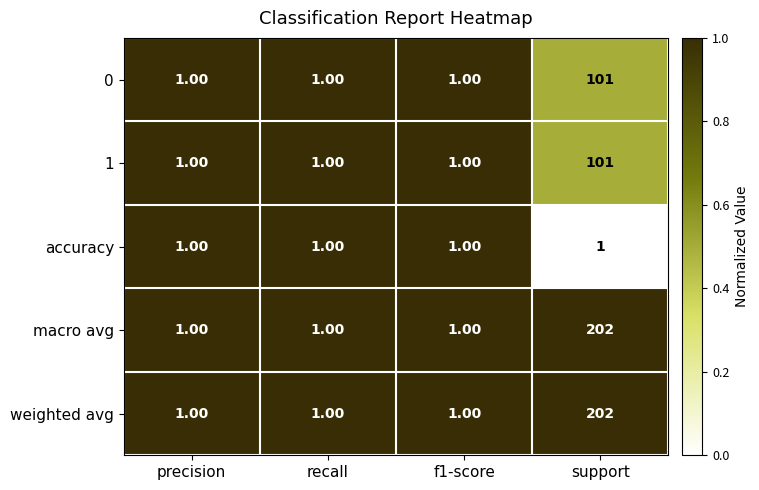

What is the spread (max minus min) of values at support?

201